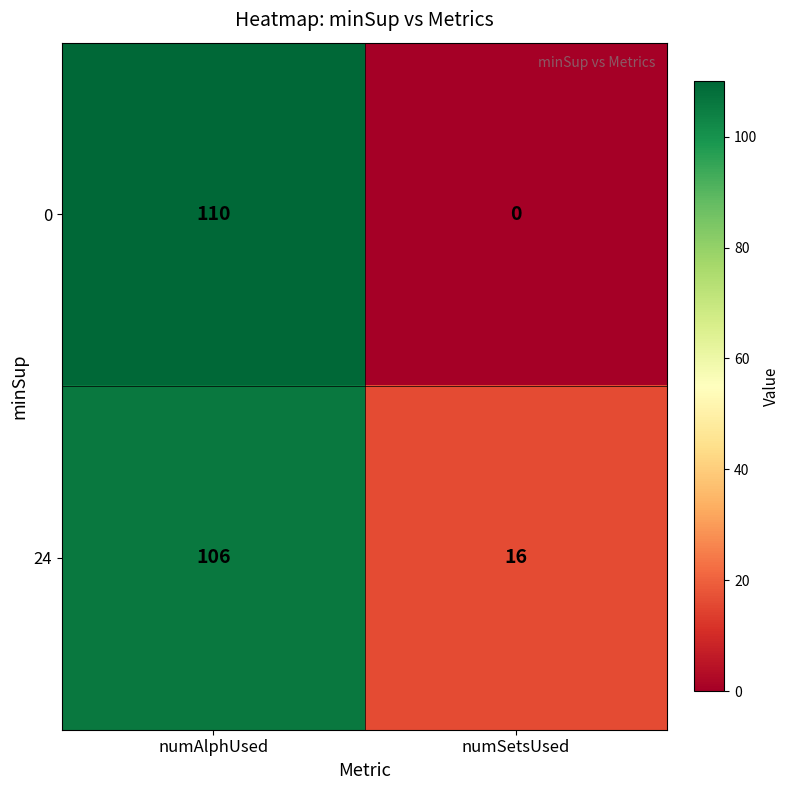

What is the difference between the 0 values at numAlphUsed and numSetsUsed?

110